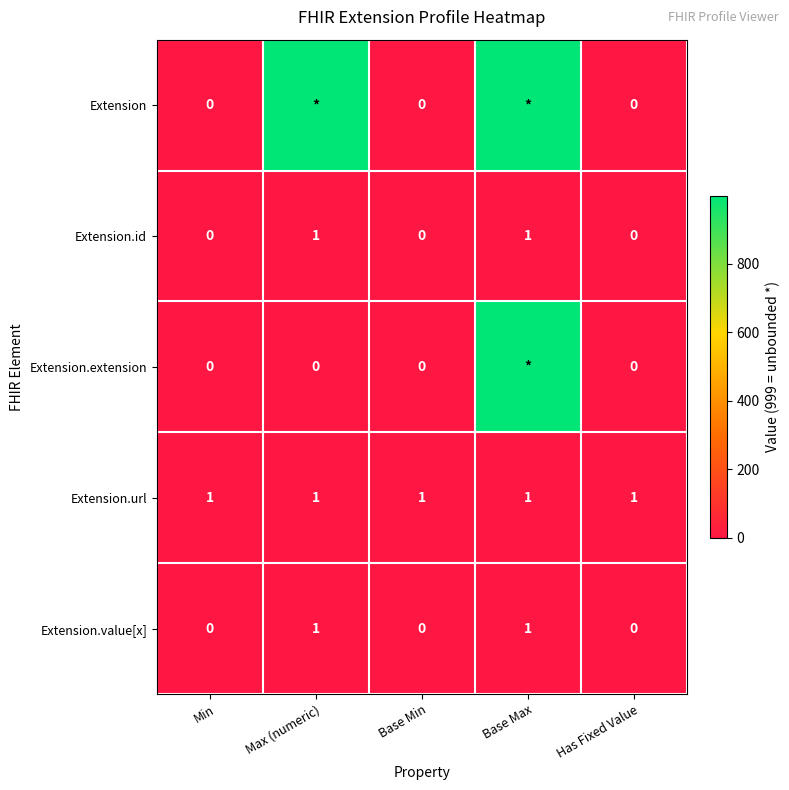

True or false: Extension.id has a value of 0 at Has Fixed Value.

True